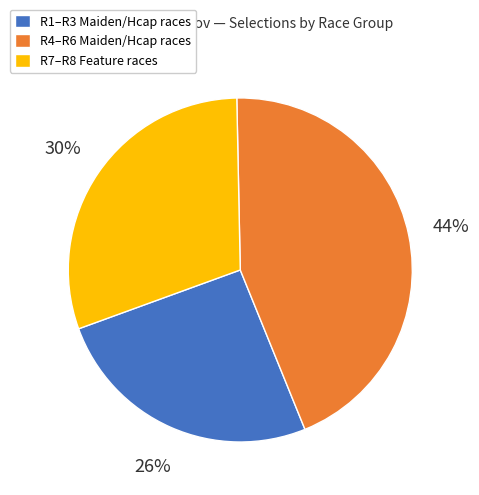

To the nearest percent, what is the difference between the R7–R8 Feature races and R4–R6 Maiden/Hcap races slice percentages?

14%